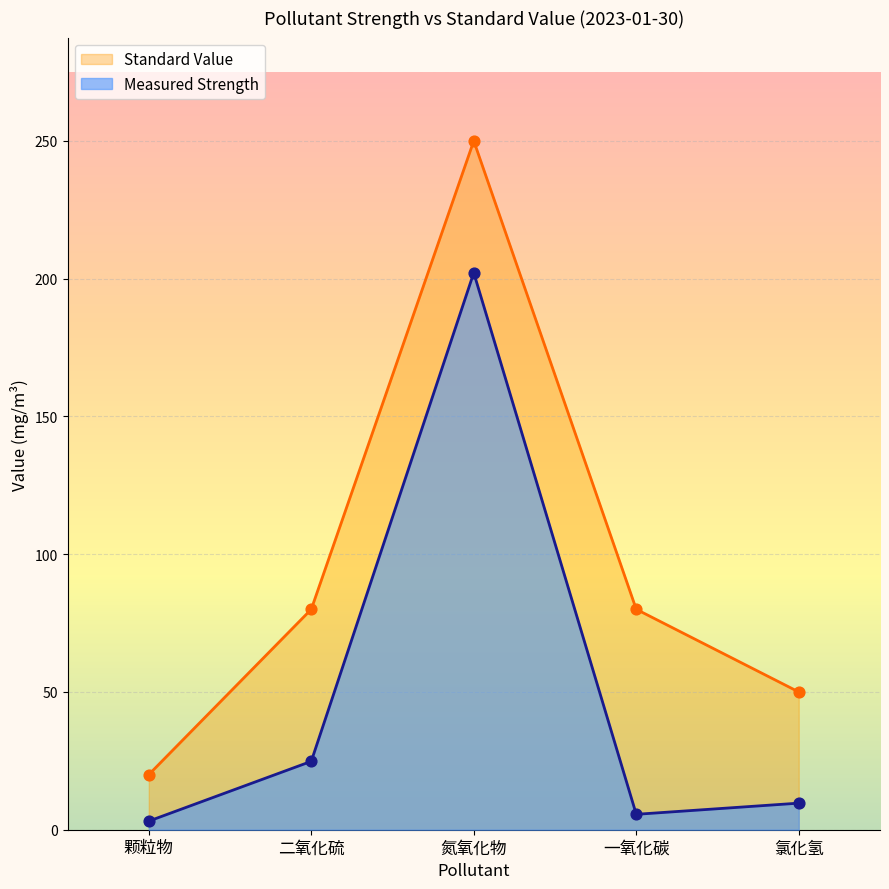

At how many categories does at least one series exceed 11?

5